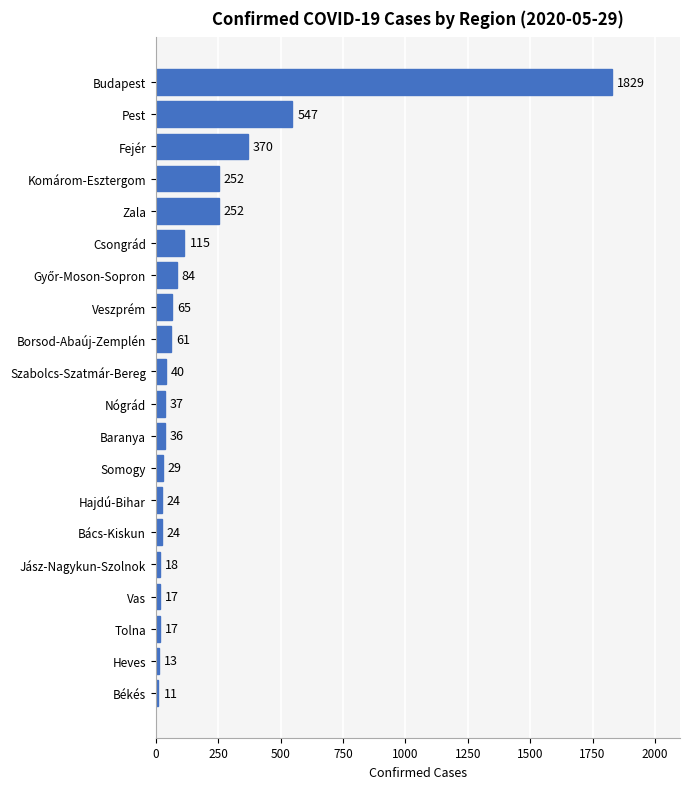

Does the chart contain any negative values?

No